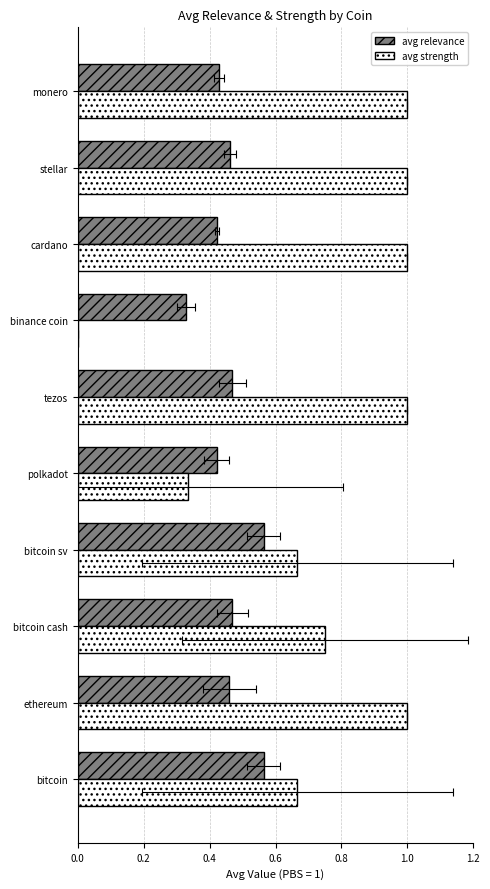

What is the approximate value of avg relevance at bitcoin cash?

0.5